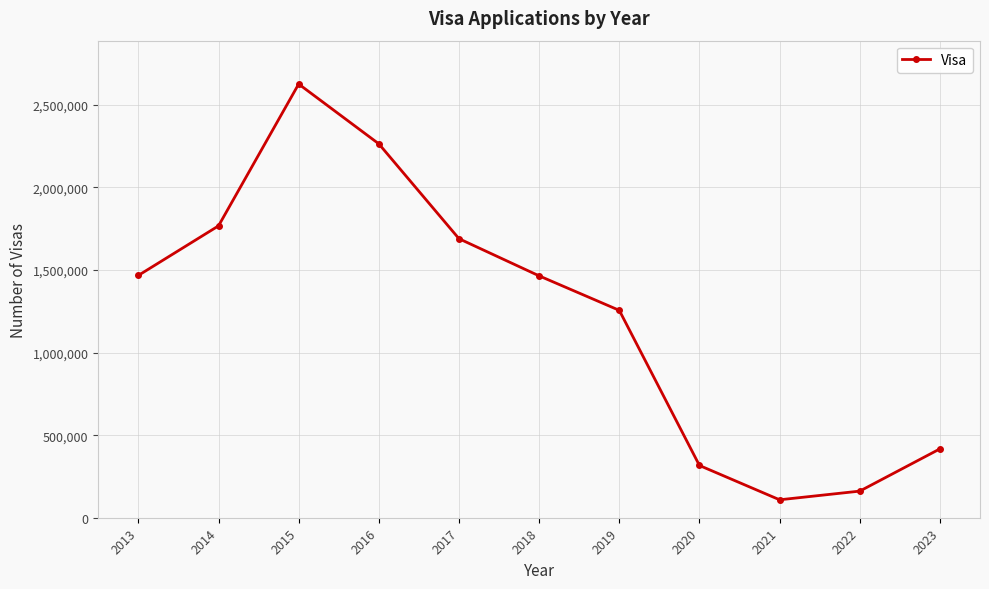

At which category does the chart reach its peak across all series?

2015